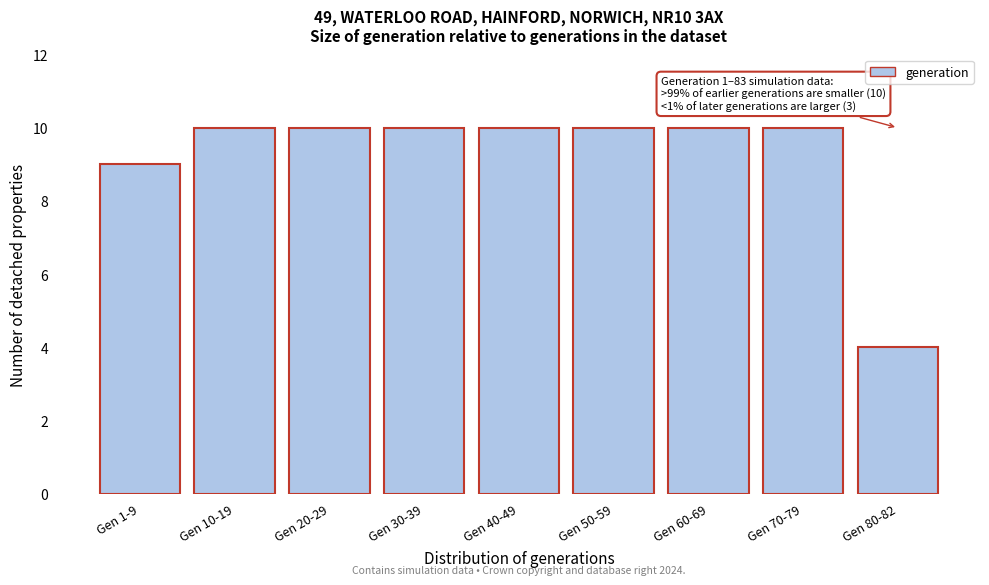

Reading left to right, what are all the values shown in this chart?

Gen 1-9=9	Gen 10-19=10	Gen 20-29=10	Gen 30-39=10	Gen 40-49=10	Gen 50-59=10	Gen 60-69=10	Gen 70-79=10	Gen 80-82=4